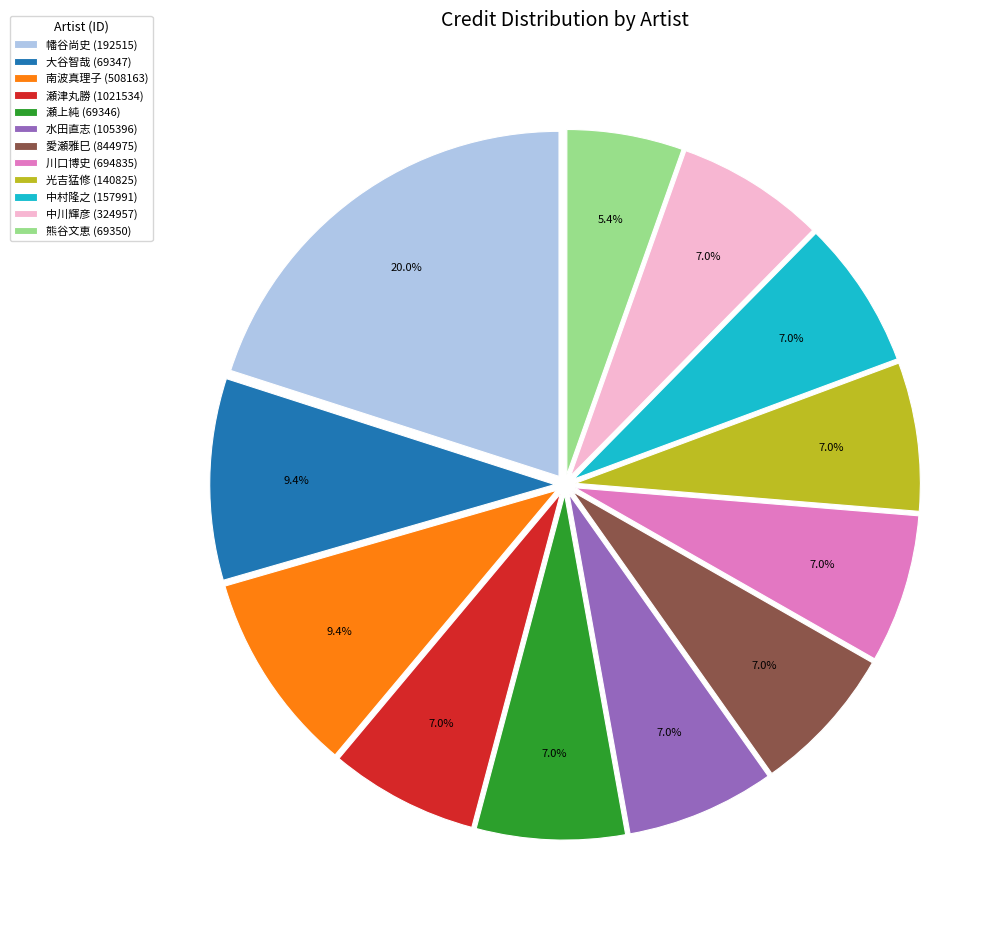

To the nearest percent, what is the average slice percentage?

8%